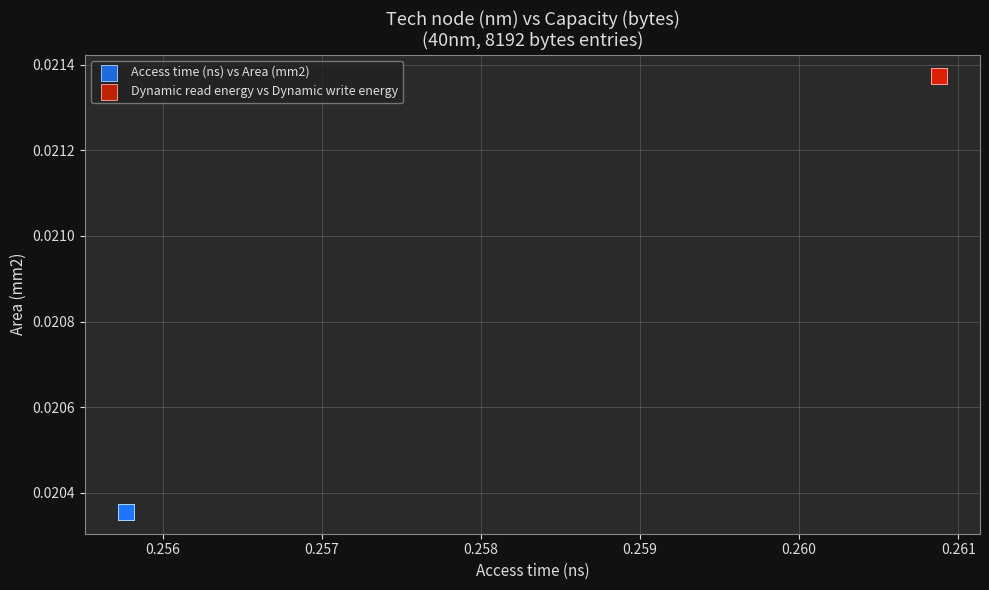

What are all the series names shown in the legend?

Access time (ns) vs Area (mm2), Dynamic read energy vs Dynamic write energy